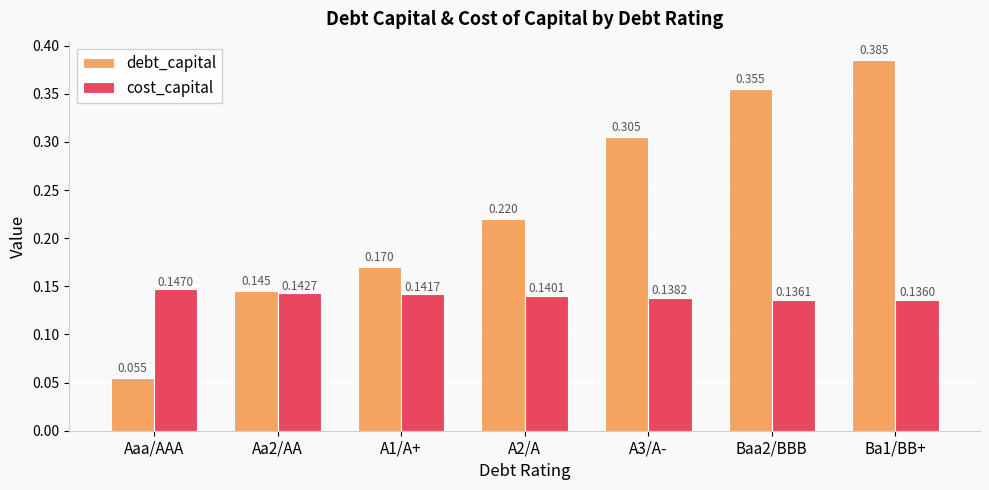

Which series has the largest total across all categories?

debt_capital